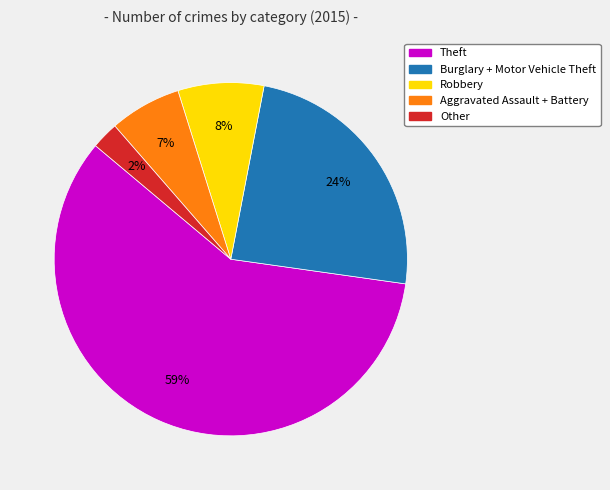

Is there a majority slice in this chart?

Yes